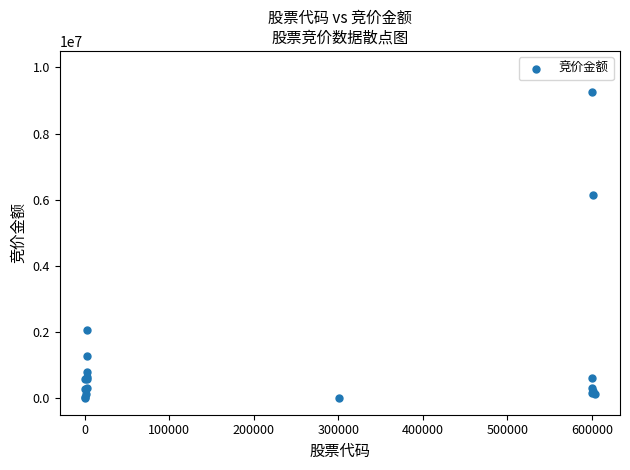

What Y value in the scatter plot is closest to 4624281?

6143384